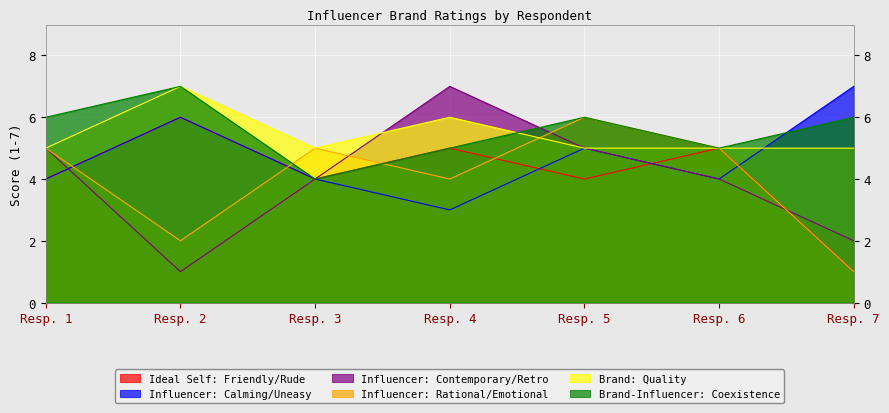

At which label does Brand: Quality reach its peak?

Resp. 2